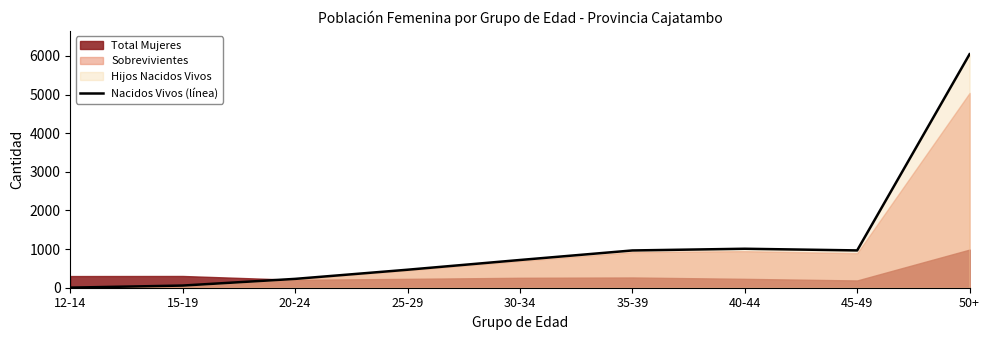

At which category does the data reach its first local valley?

45-49